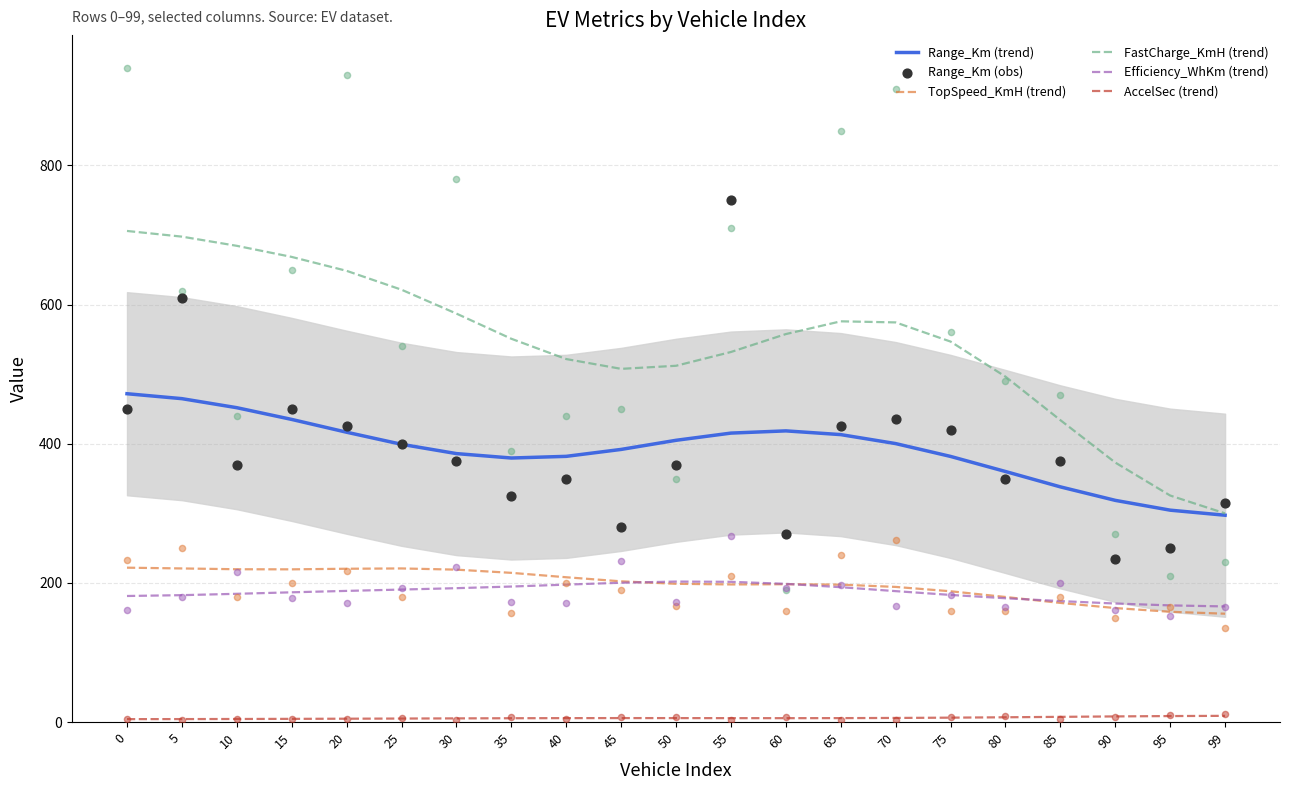

What is the total value across all series at 85?

1499.5